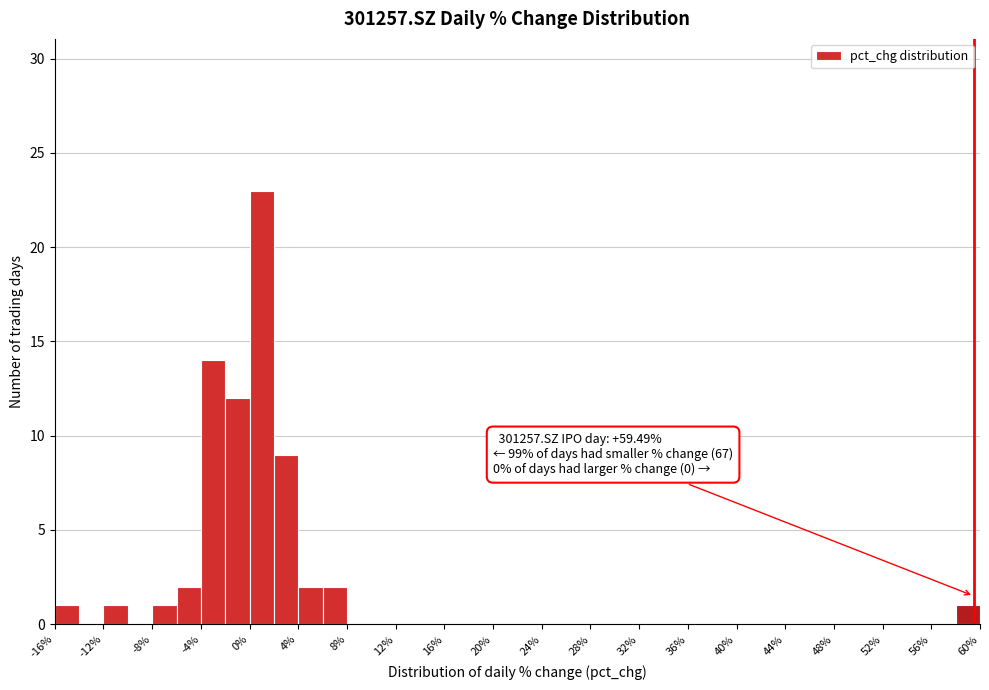

Over which range of the x-axis is the bar tallest?

0 to 2